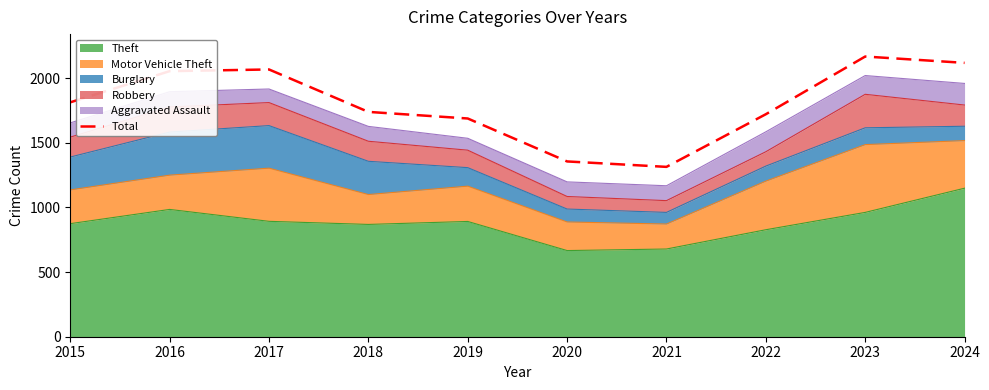

List the labels in order of value, largest first.

2023, 2024, 2017, 2016, 2015, 2018, 2022, 2019, 2020, 2021